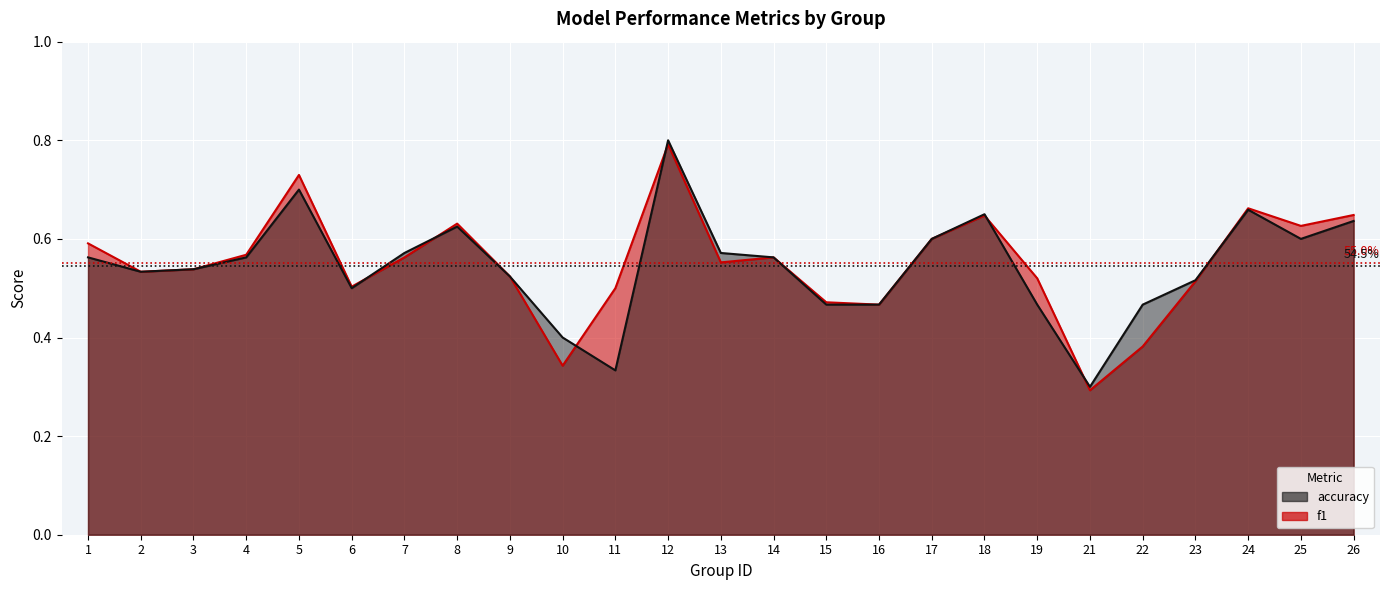

What is the highest value of the accuracy series?

0.8